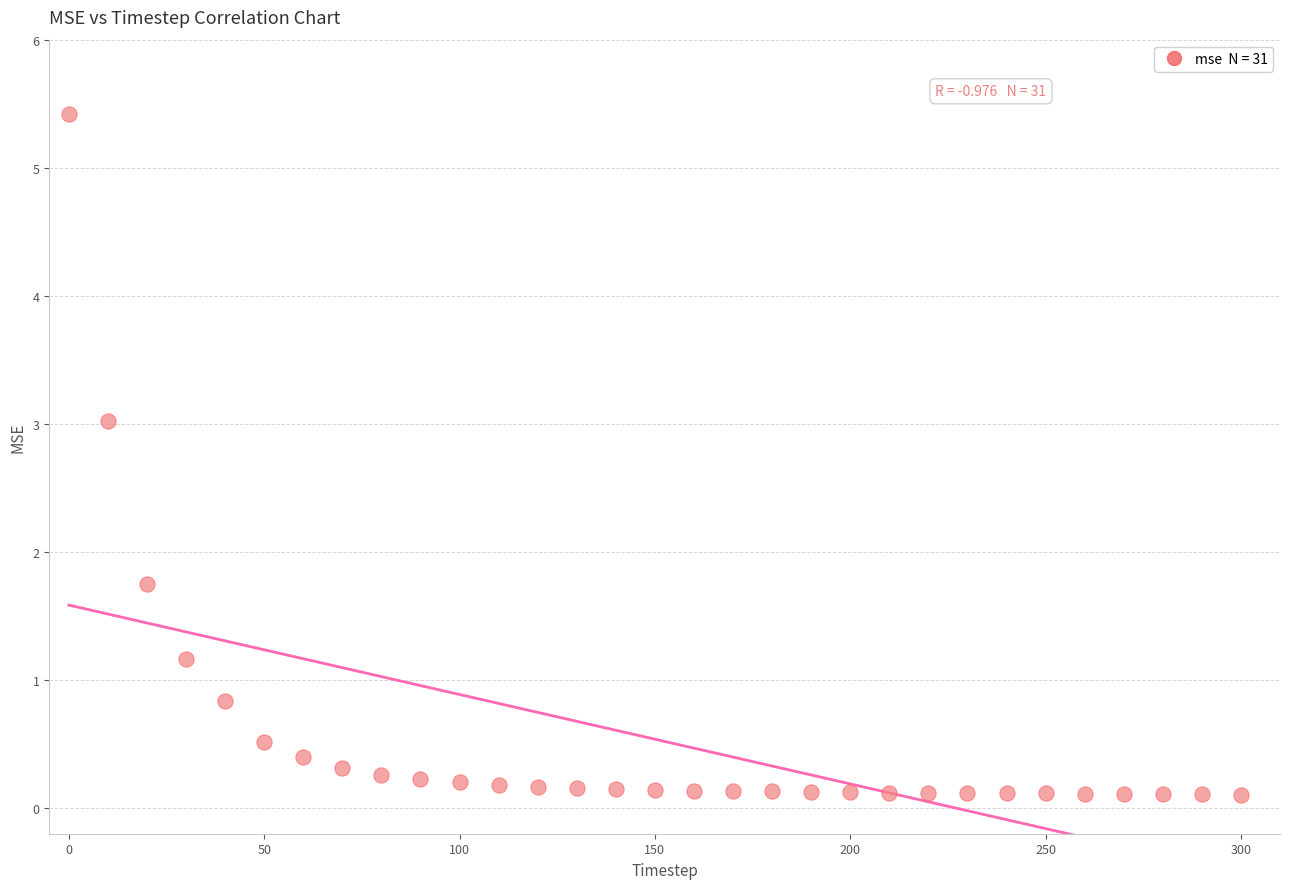

What is the range of Y values (max minus min)?

5.3